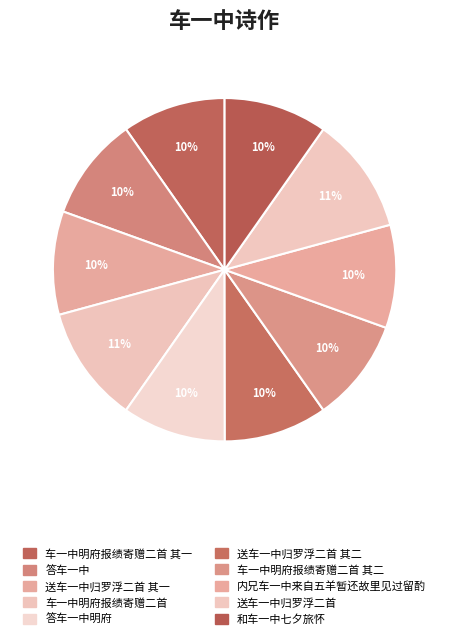

Count the number of slices in the pie.

10